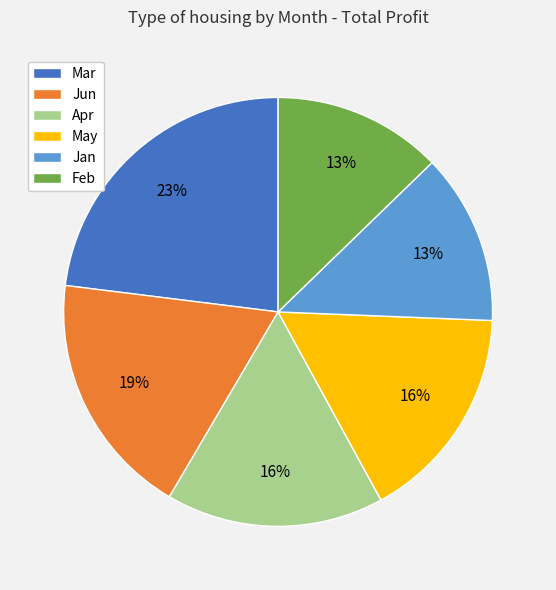

Which slice is the largest?

Mar